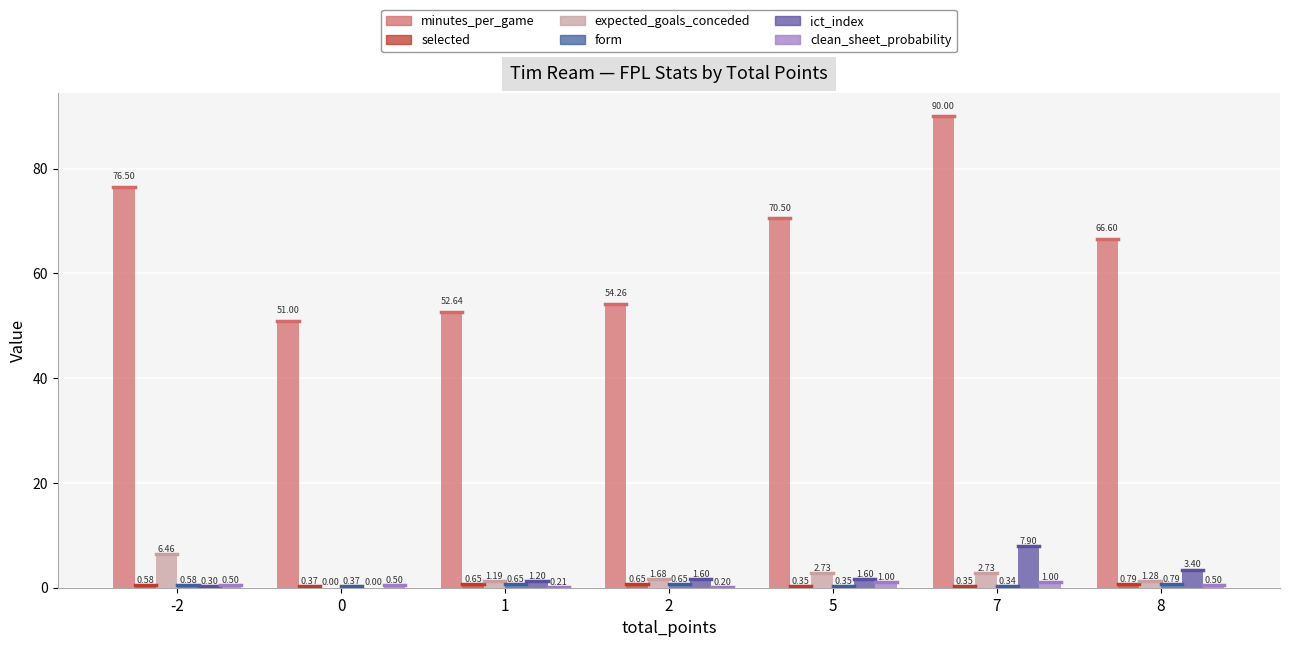

At how many categories does at least one series exceed 59?

4